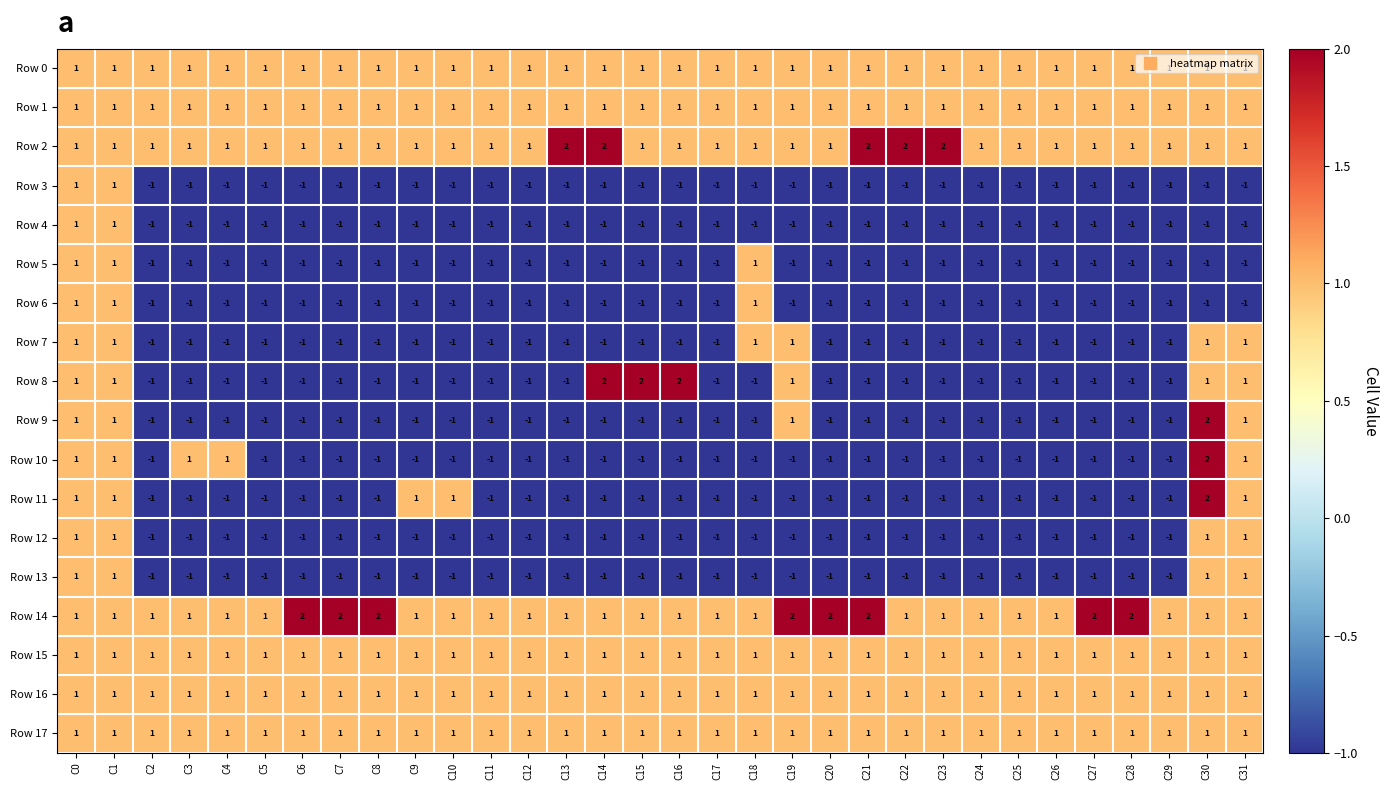

What is the difference between the maximum and minimum values in the Row 11 series?

3